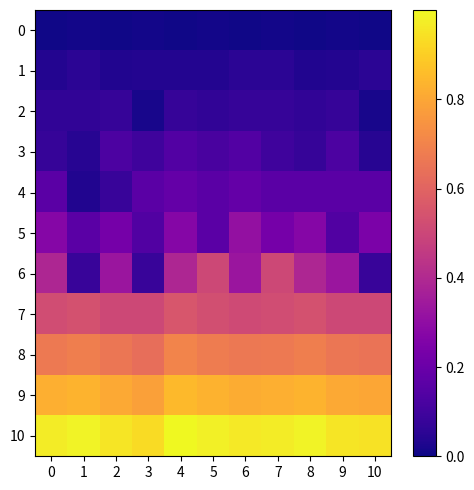

At how many categories does at least one series exceed 0?

11